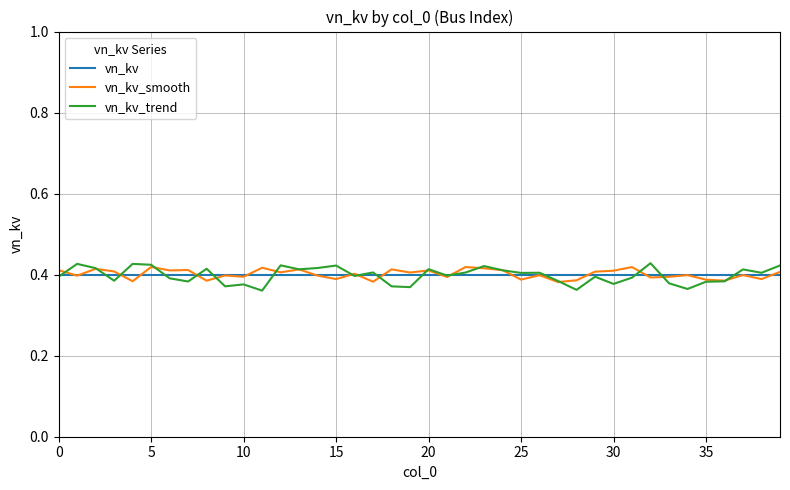

Which series has the largest range (max minus min)?

vn_kv_trend